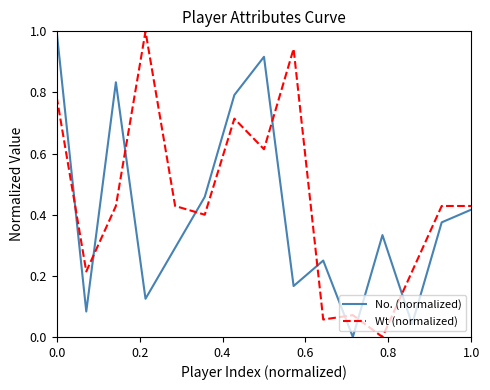

True or false: Wt (normalized) and No. (normalized) cross at least once.

True